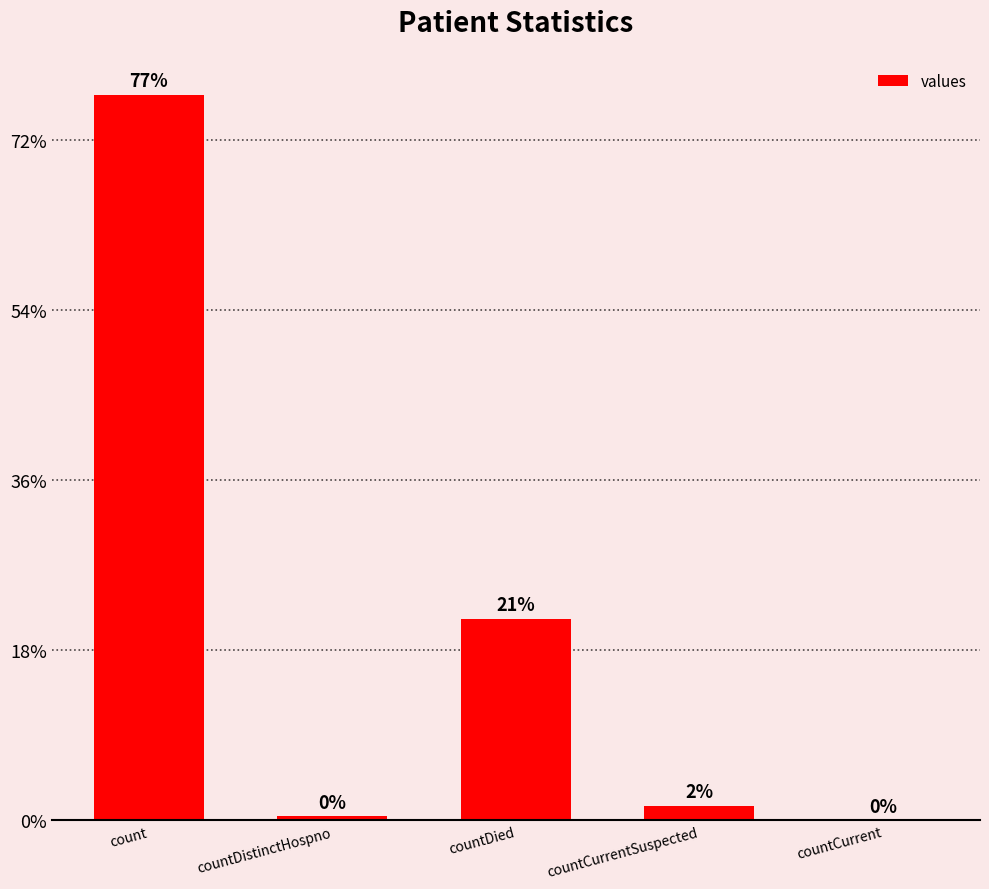

The value at count is 19675. True or false?

False